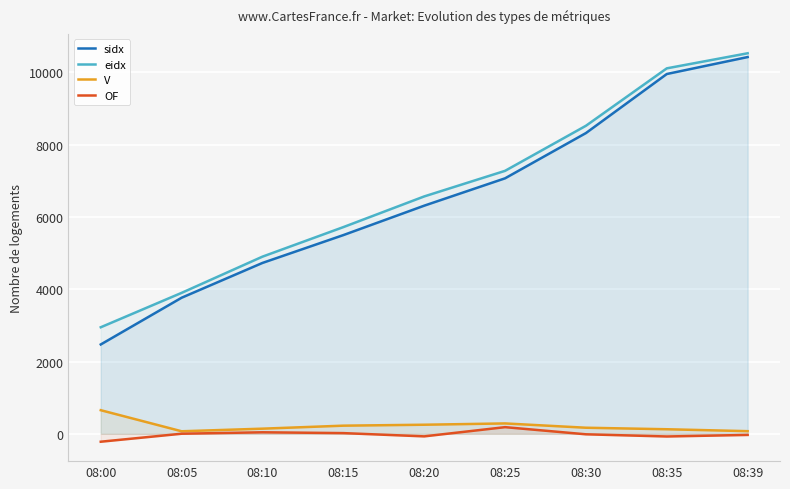

Reading left to right, transcribe all the data shown in this chart.

sidx: 2472	3765	4728	5498	6312	7069	8321	9955	10424
eidx: 2948	3900	4902	5719	6568	7276	8523	10112	10529
V: 653	70	142	225	251	287	168	126	73
OF: -219	2	42	19	-71	184	-14	-74	-31